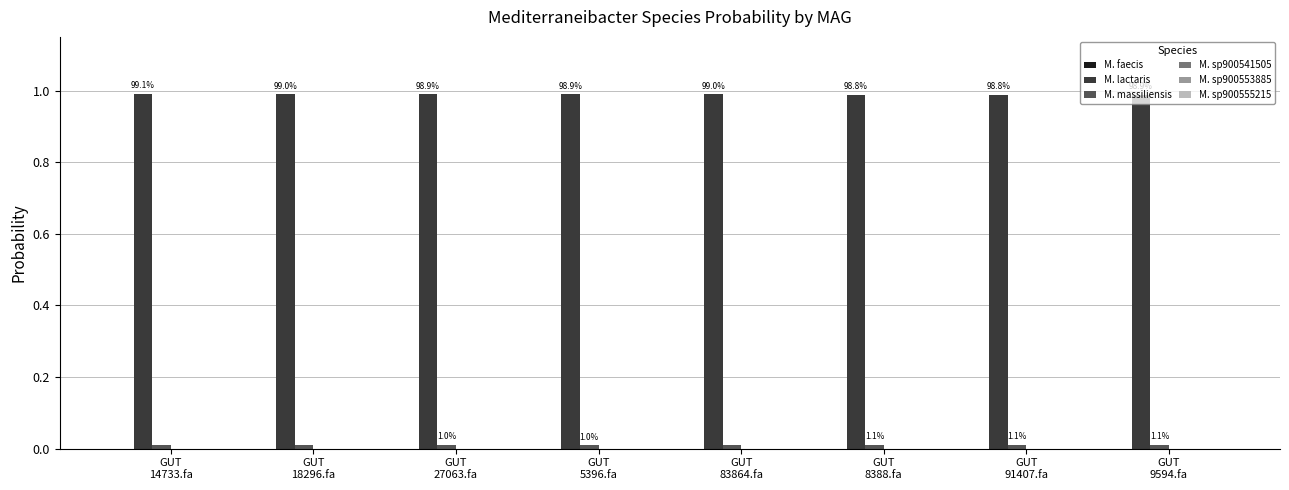

Which series has the largest total across all categories?

M. lactaris